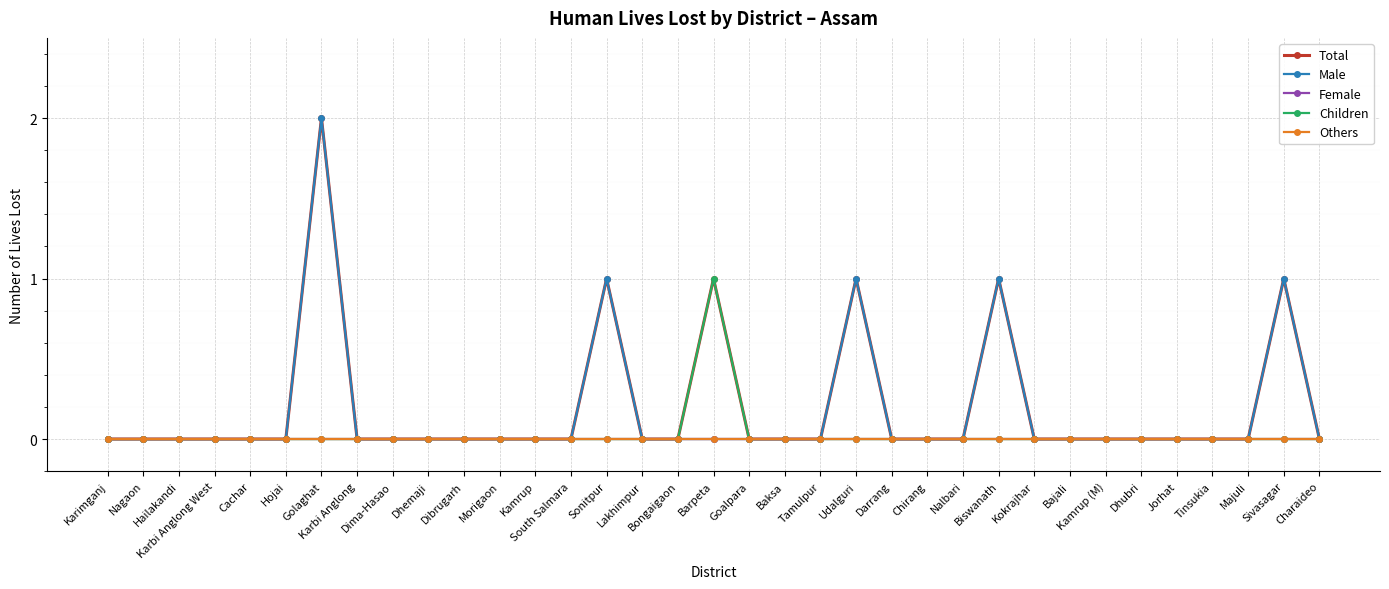

Is it true that Children equals 0 at Kokrajhar?

True